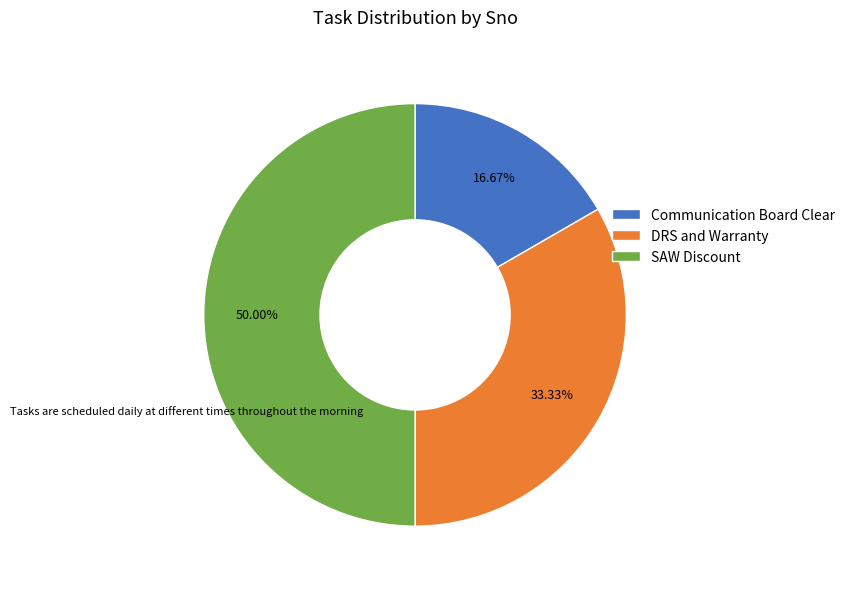

Approximately how many times larger is the value at DRS and Warranty compared to Communication Board Clear?

2.0